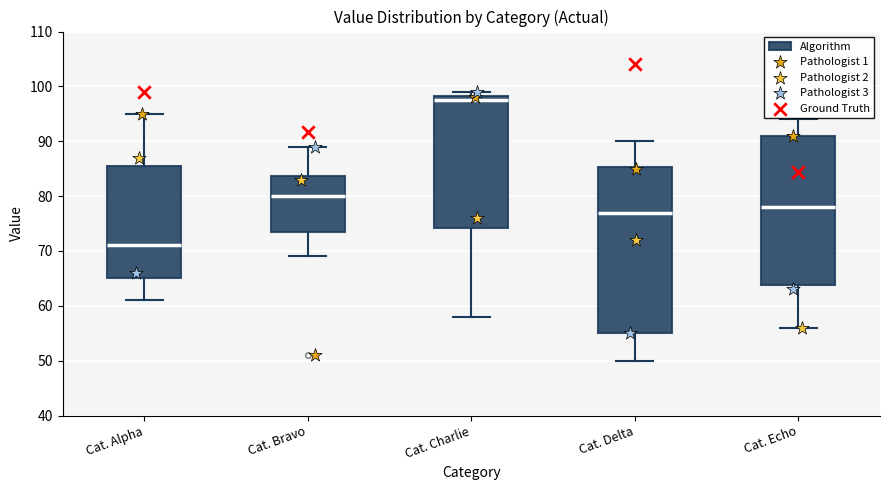

Where is the lower edge of the box for Cat. Charlie on the y-axis? The values are not printed on the chart, so give them approximately, as read against the axis.

74